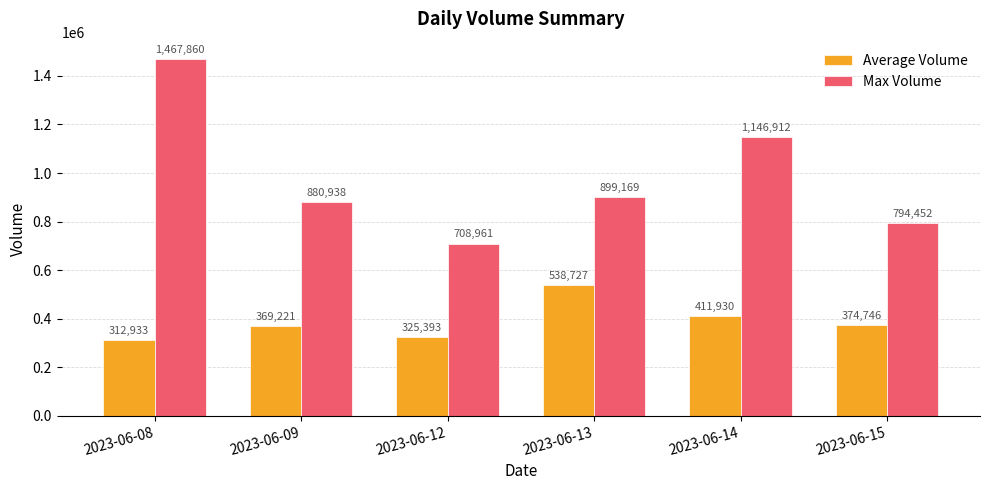

What is the value of the Average Volume bar at the 5th from the left?

411930